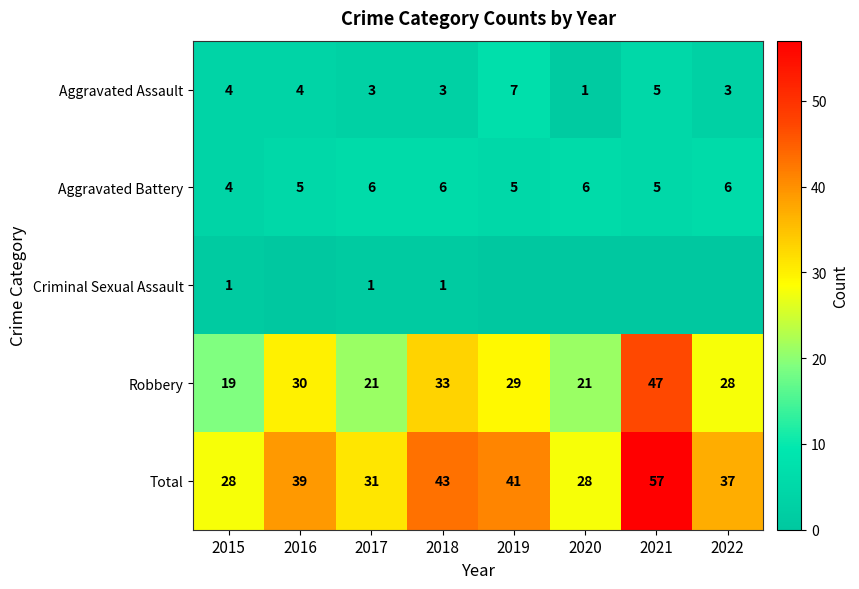

What is the sum of the Total values at 2016 and 2015?

67